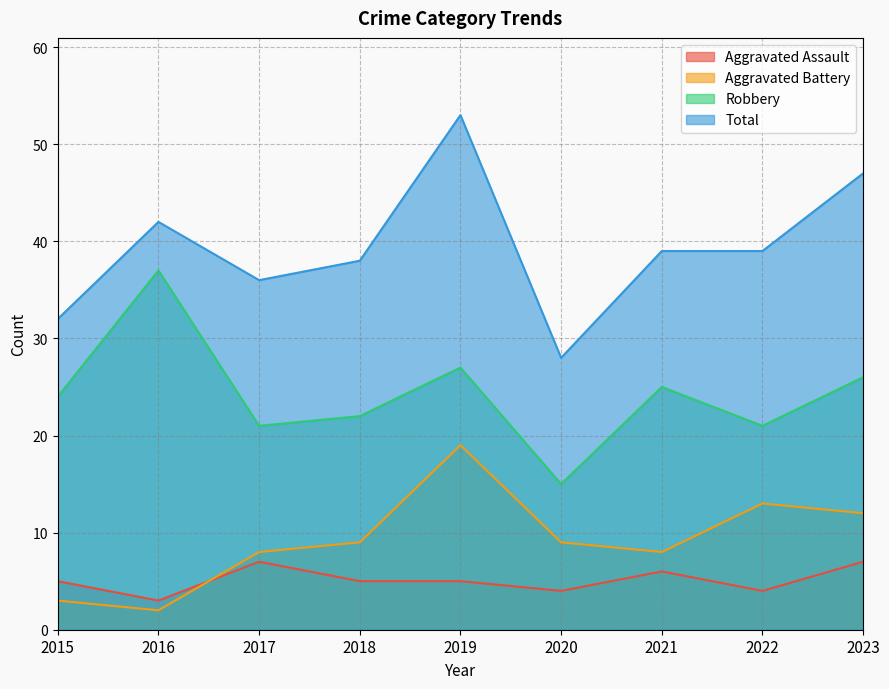

What is the sum of all Aggravated Assault values?

46